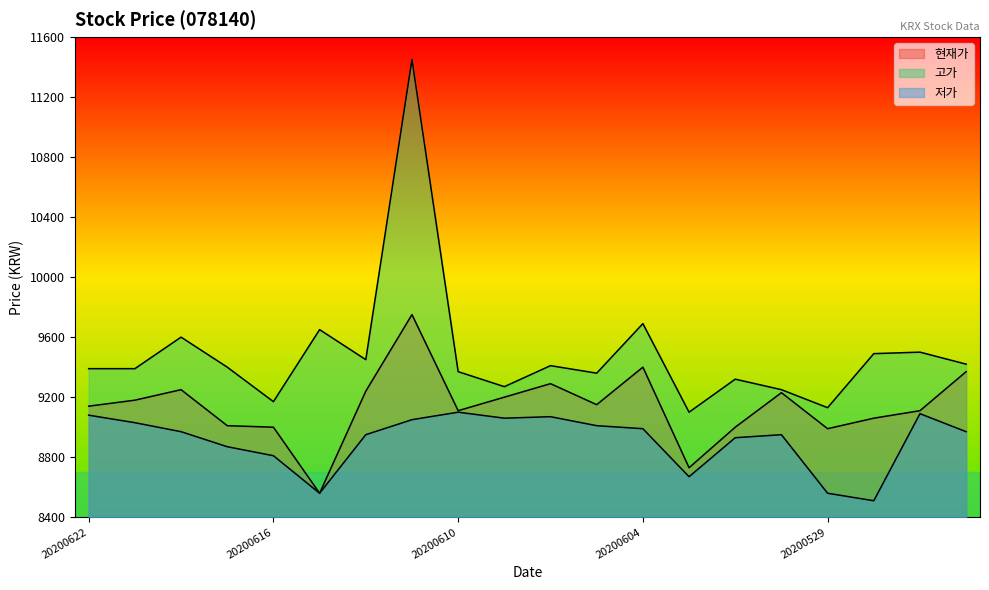

Rank the series by their maximum value, from highest to lowest.

고가, 현재가, 저가